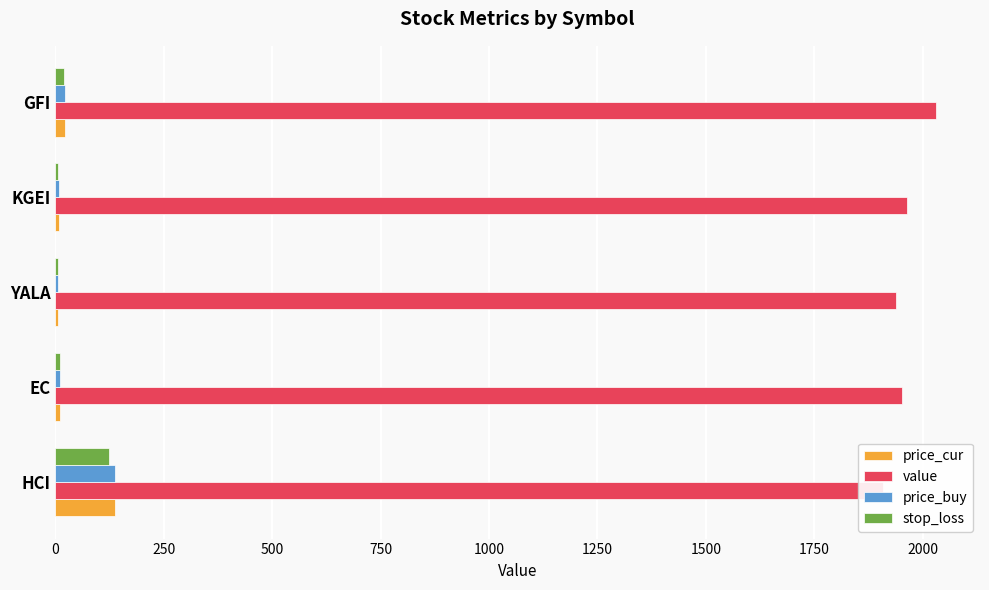

Which series has the widest spread of values?

price_buy